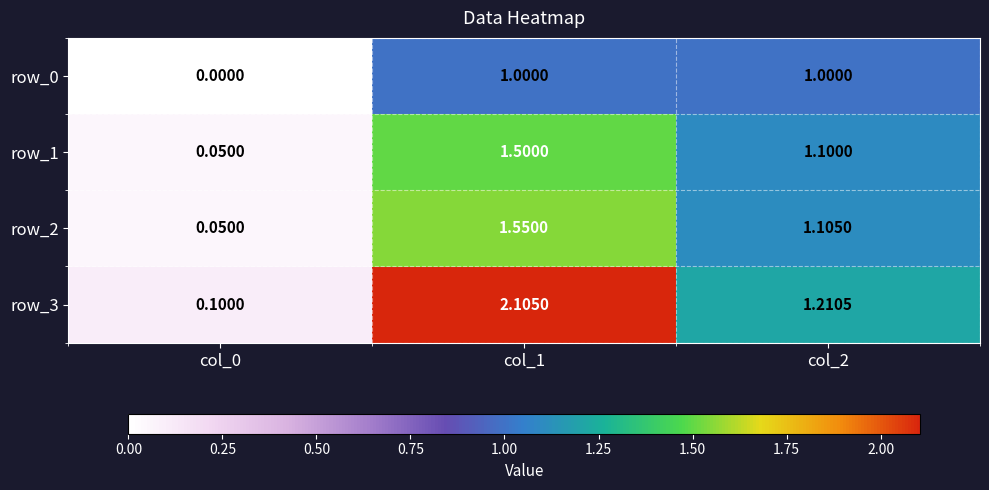

What value does the row_0 series have at col_1?

1.0